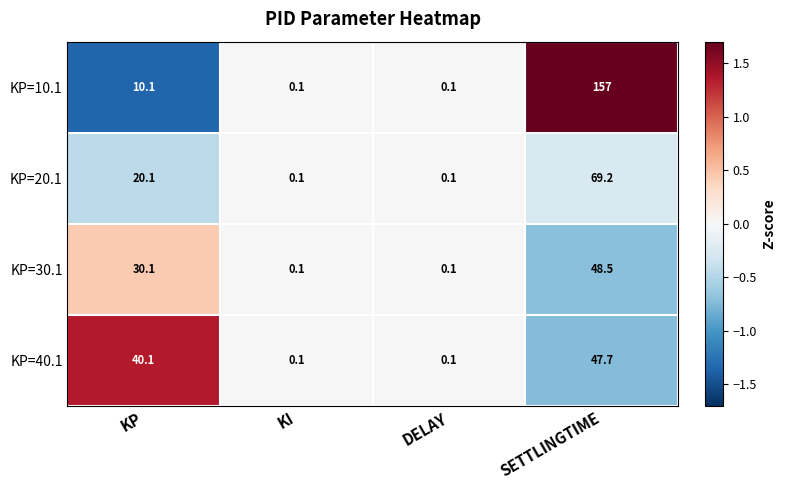

Which series has the largest range (max minus min)?

KP=10.1